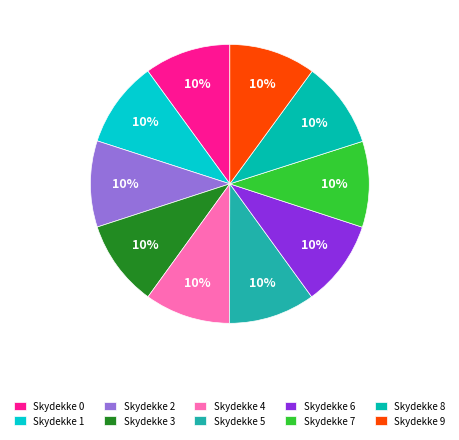

What percentage do Skydekke 1 and Skydekke 2 together represent?

20.0%